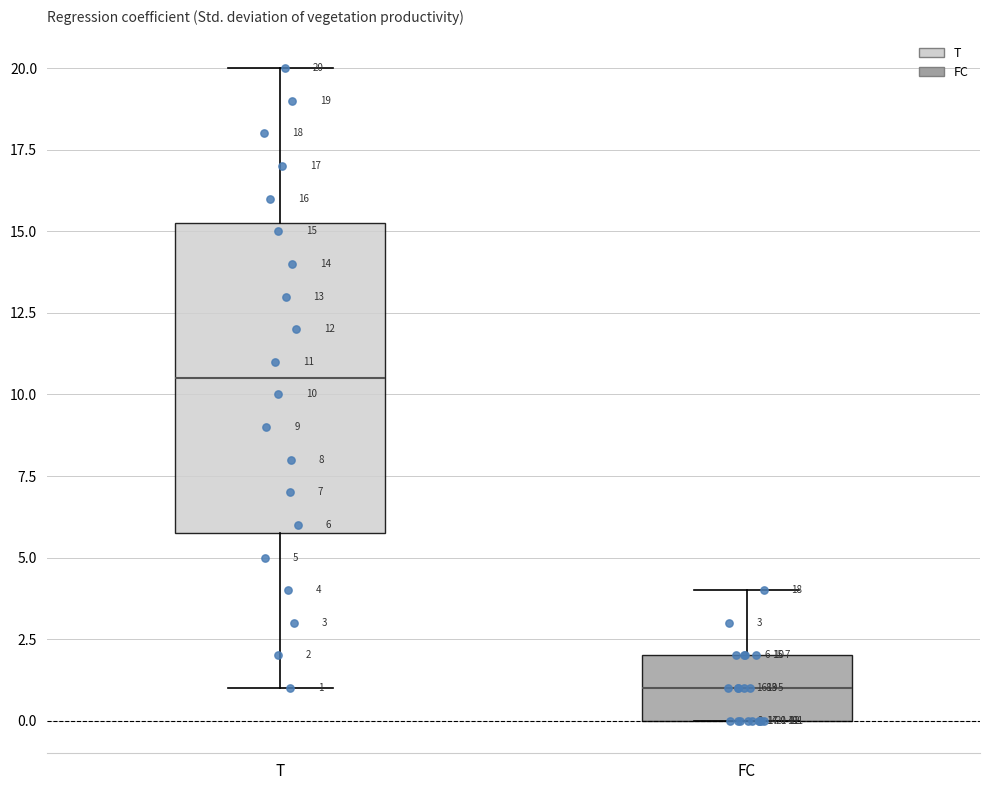

Which box has the lowest median line?

FC